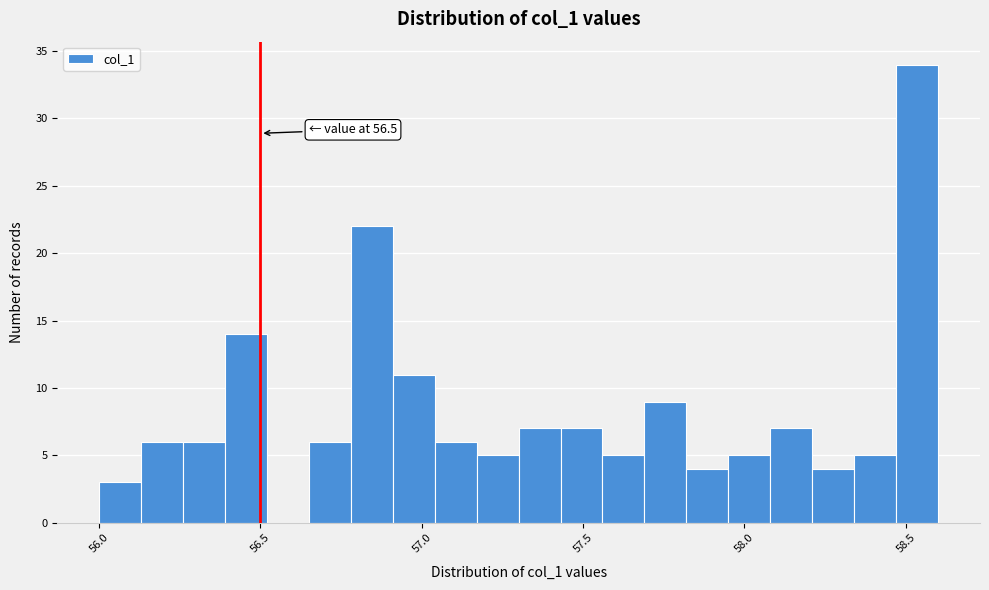

Around what value on the x-axis is the tallest bar? Give the approximate position of its centre, as read against the axis.

58.55